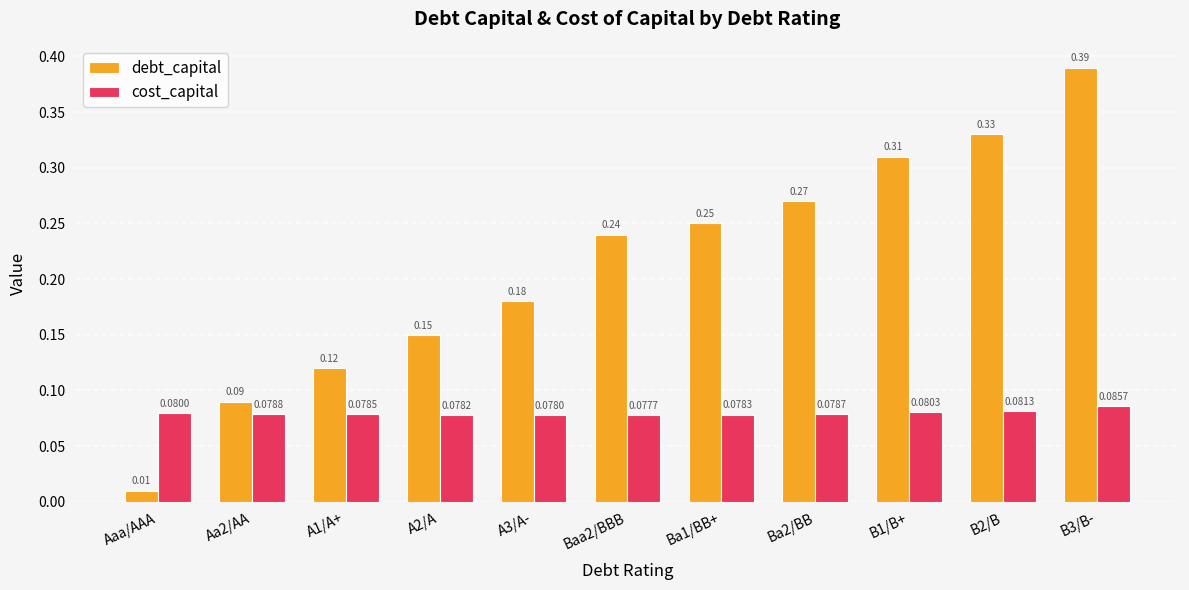

List the series in order of their peak value, highest first.

debt_capital, cost_capital